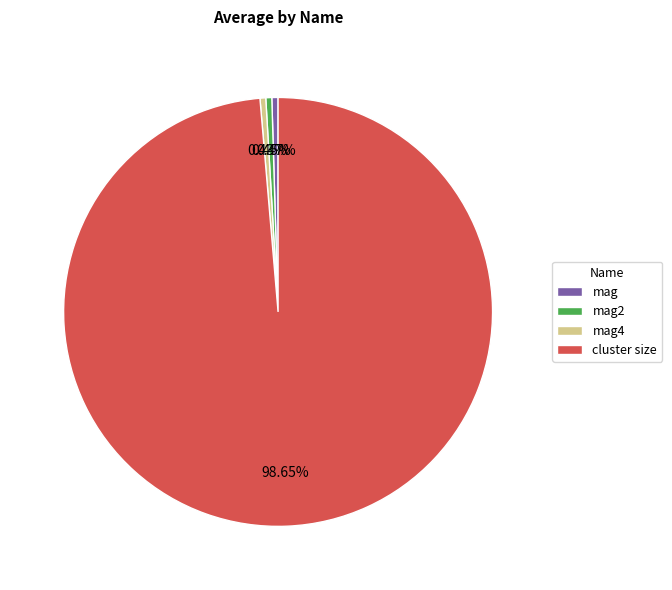

Between cluster size and mag4, which is larger?

cluster size